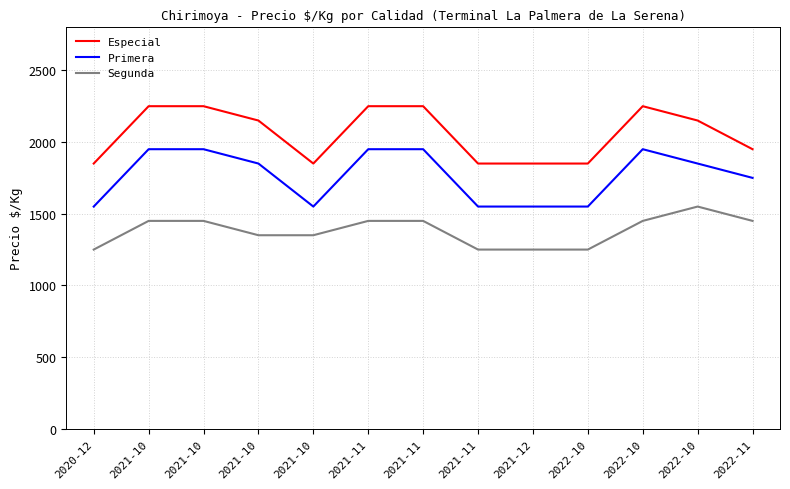

What is the sum of all Segunda values?

17950